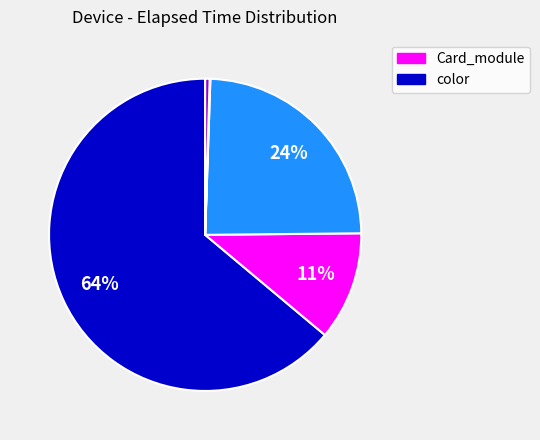

To the nearest percent, what is the average slice percentage?

20%